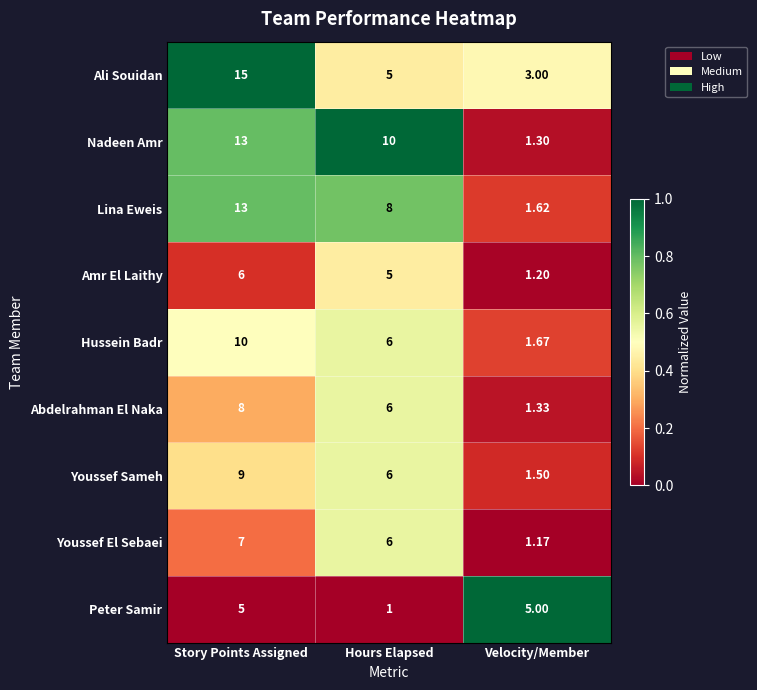

Which category has the lowest value across all series?

Hours Elapsed